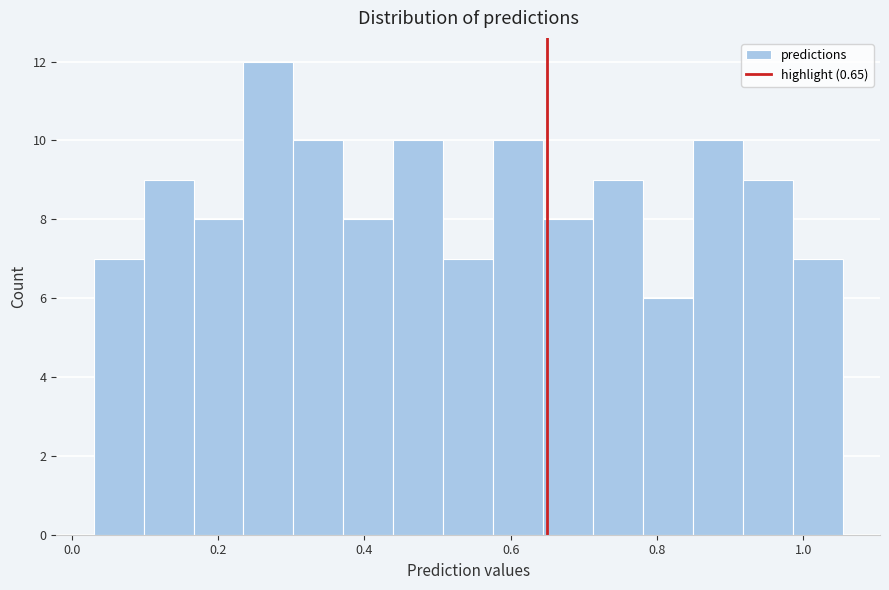

Around what value on the x-axis is the tallest bar? Give the approximate position of its centre, as read against the axis.

0.26